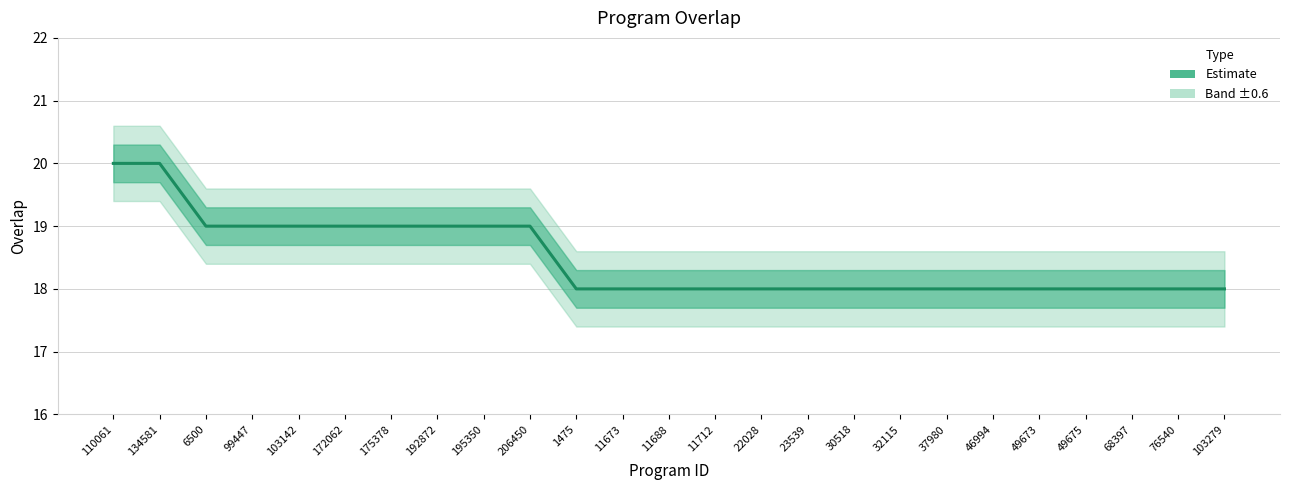

How many lines are shown in the chart?

1